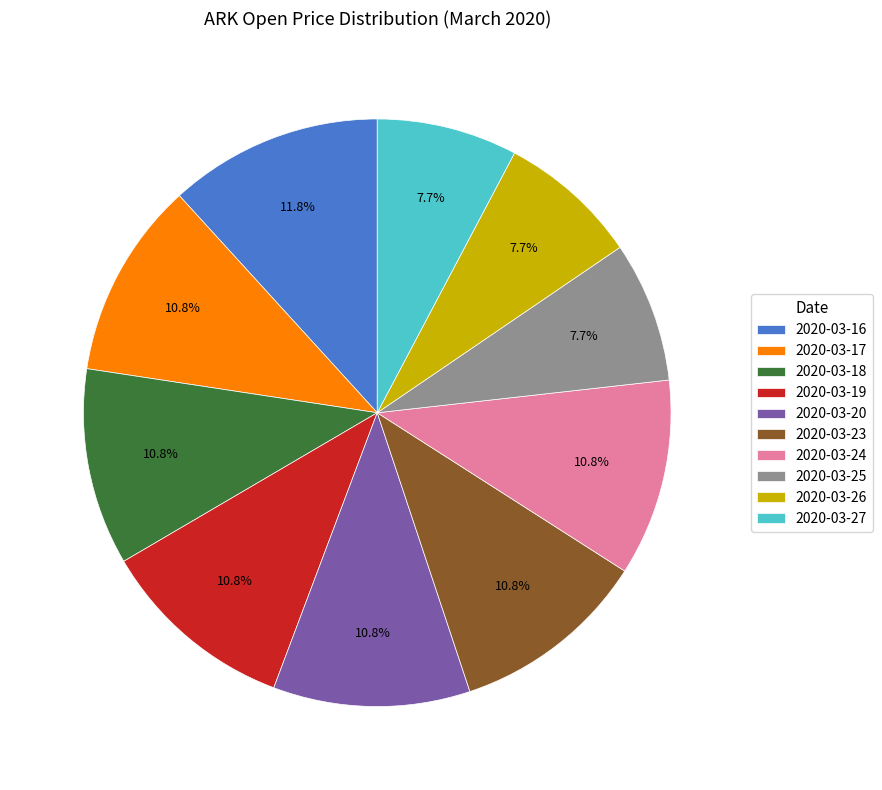

What is the largest slice in the pie chart?

2020-03-16